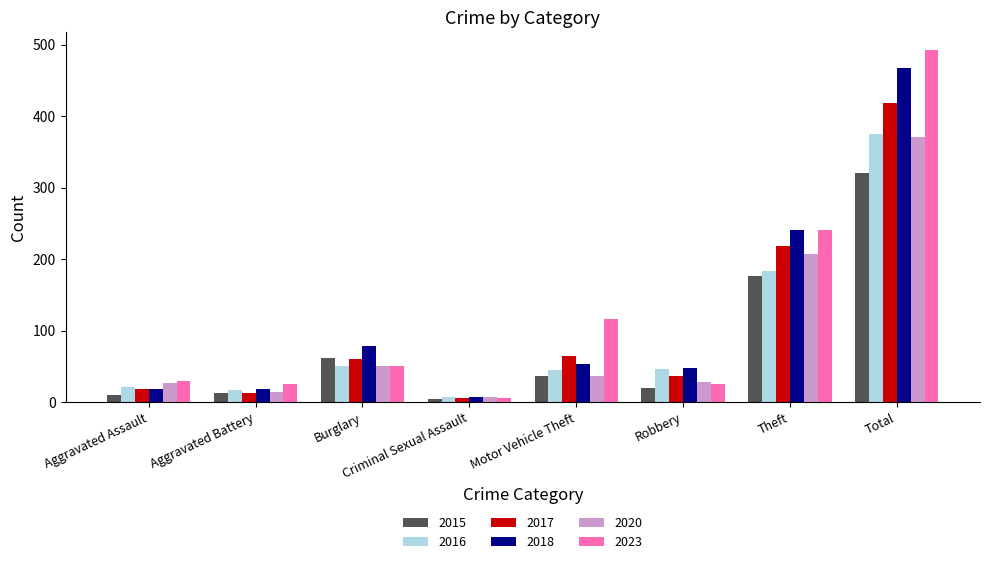

Which series has the largest total across all categories?

2023